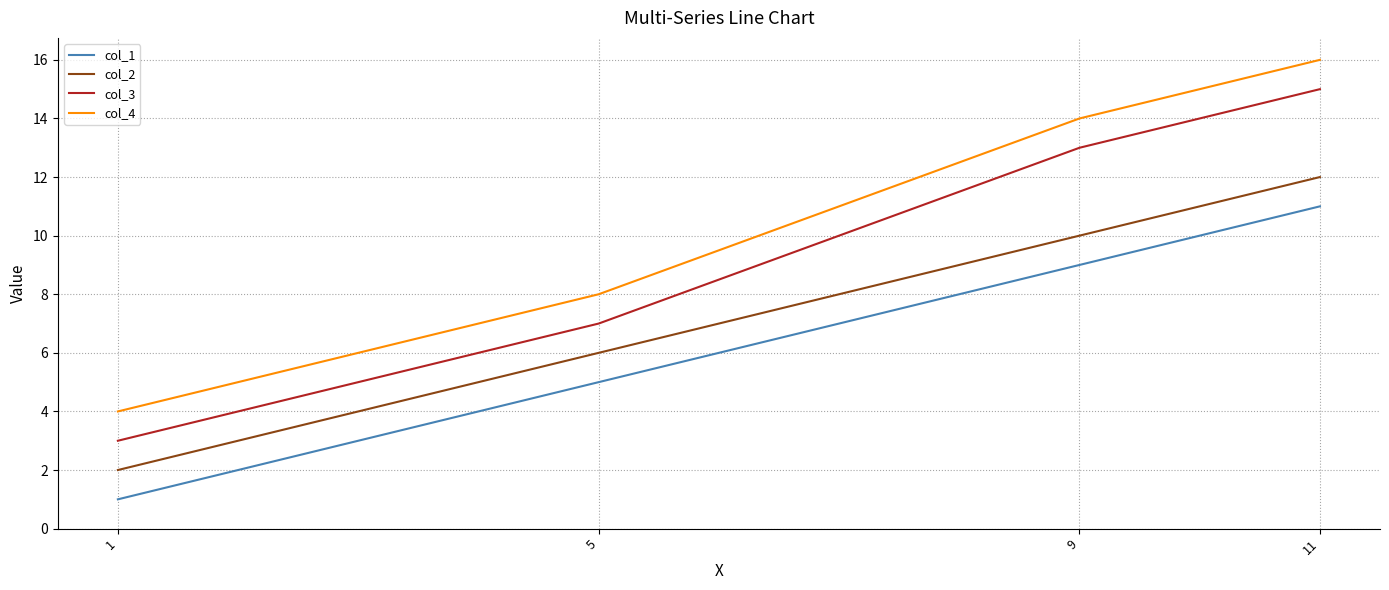

List the series in order of their overall mean, lowest first.

col_1, col_2, col_3, col_4